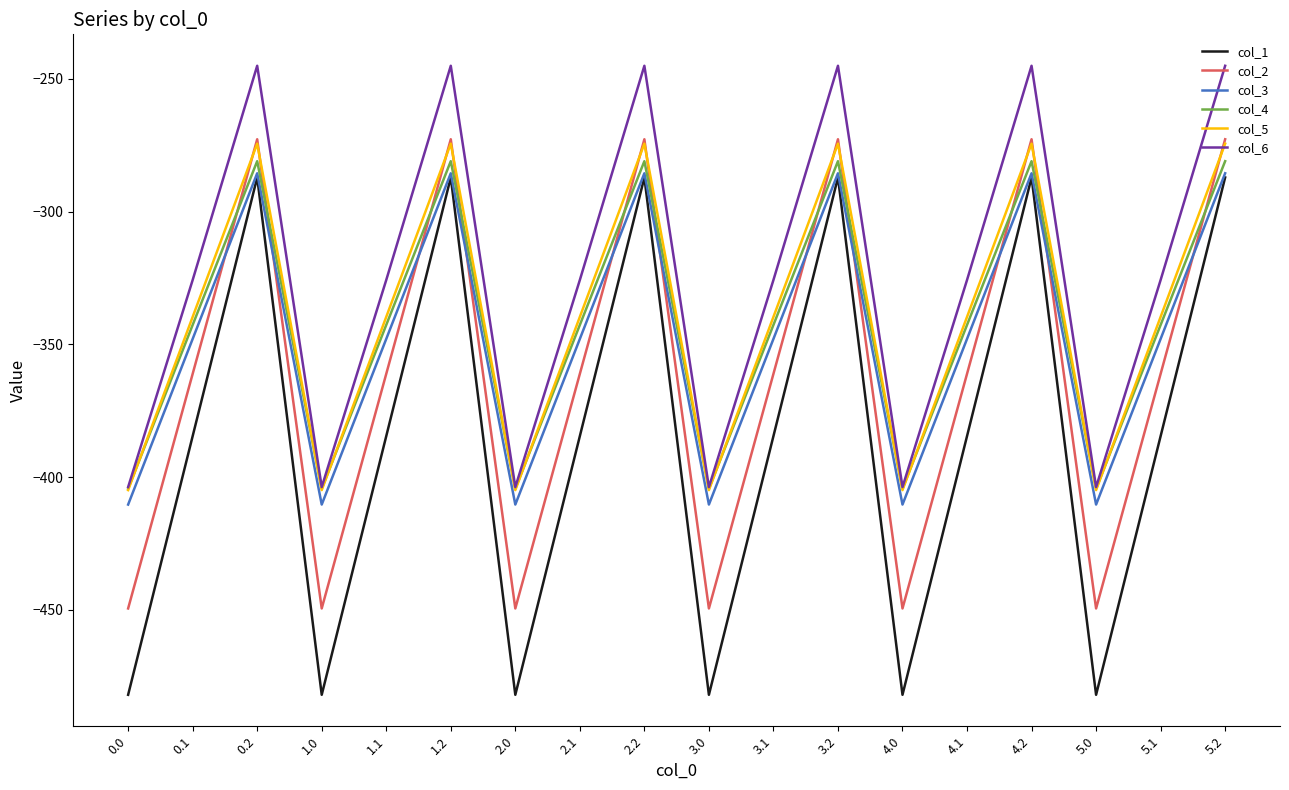

Which series has the largest total across all categories?

col_6